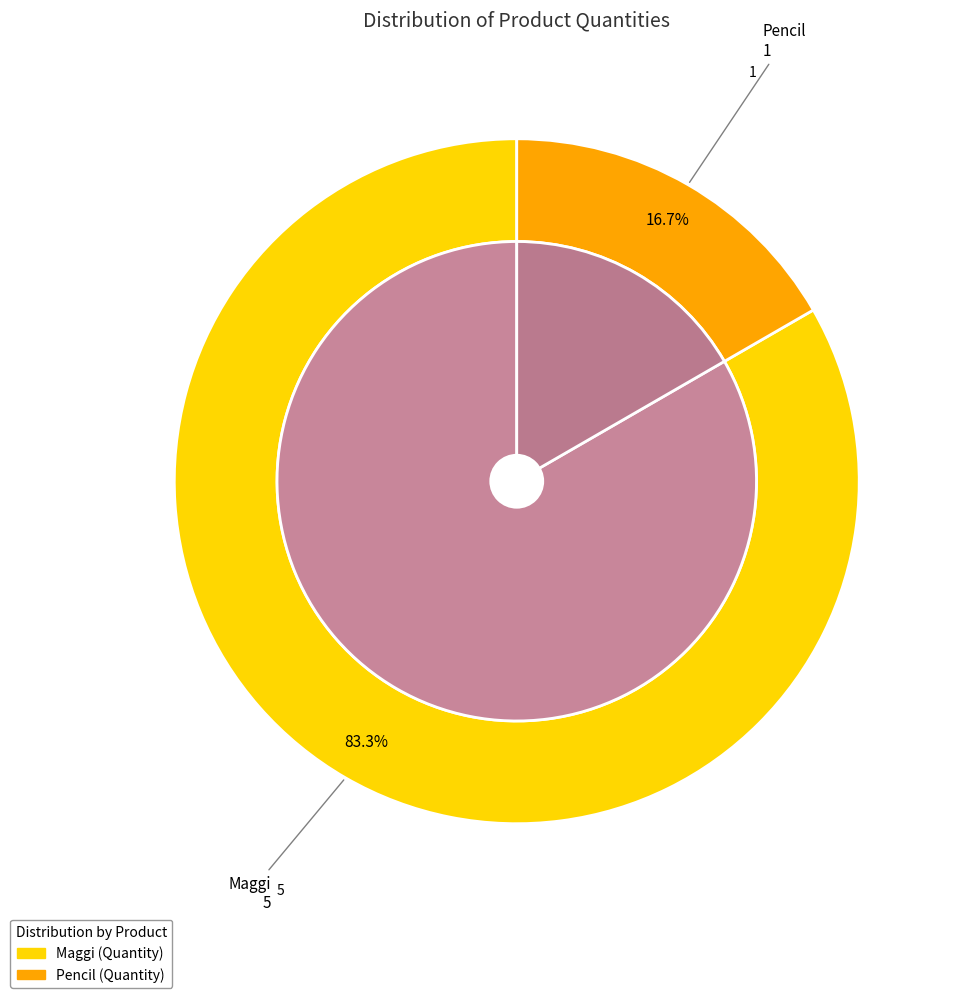

To the nearest percent, what is the difference between the Pencil and Maggi slice percentages?

67%